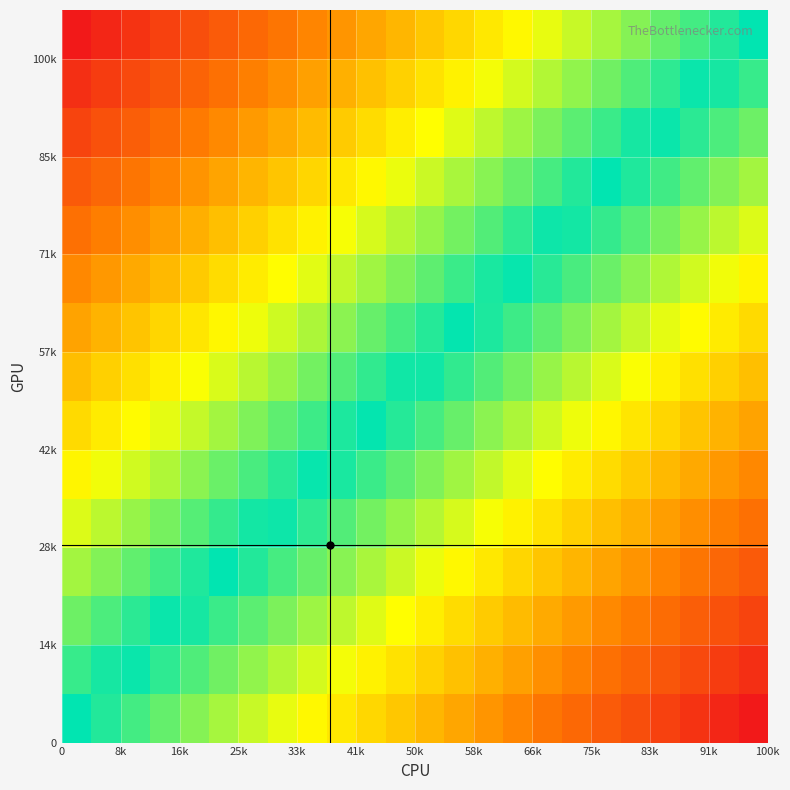

At how many categories does at least one series exceed 0?

24